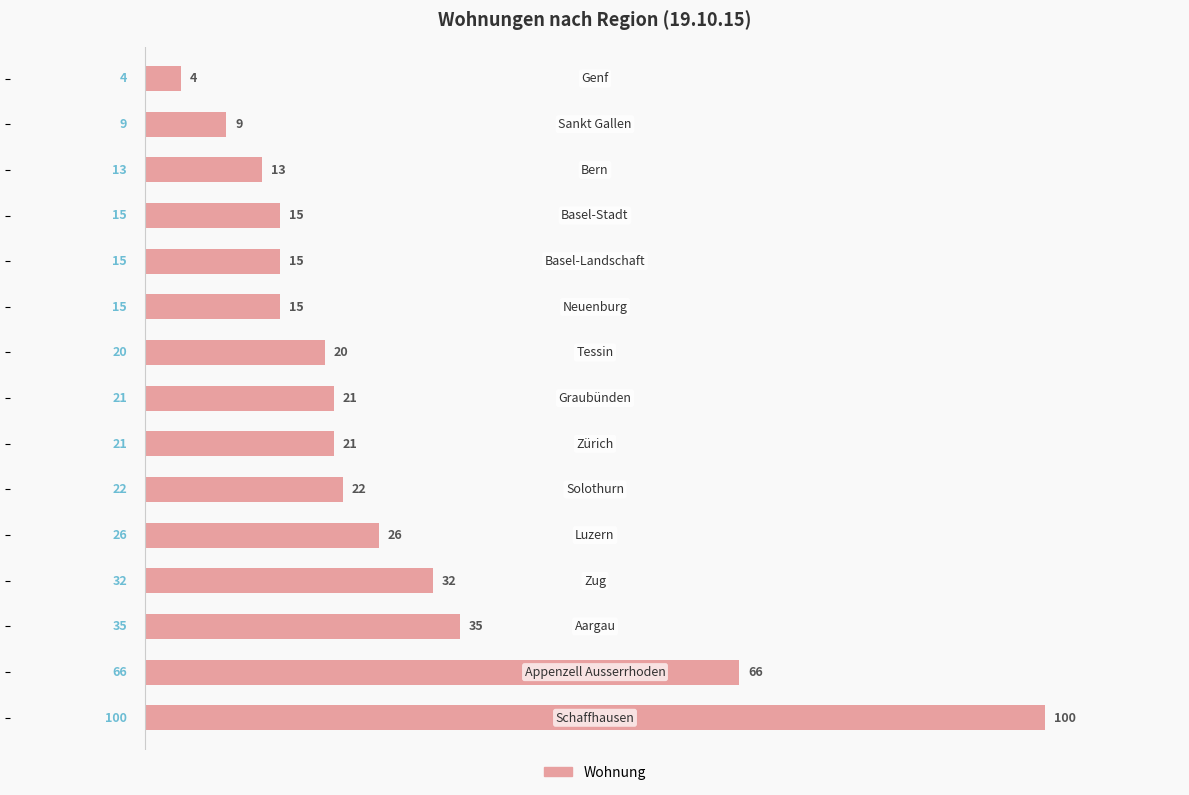

What is the difference between the maximum and minimum values?

96